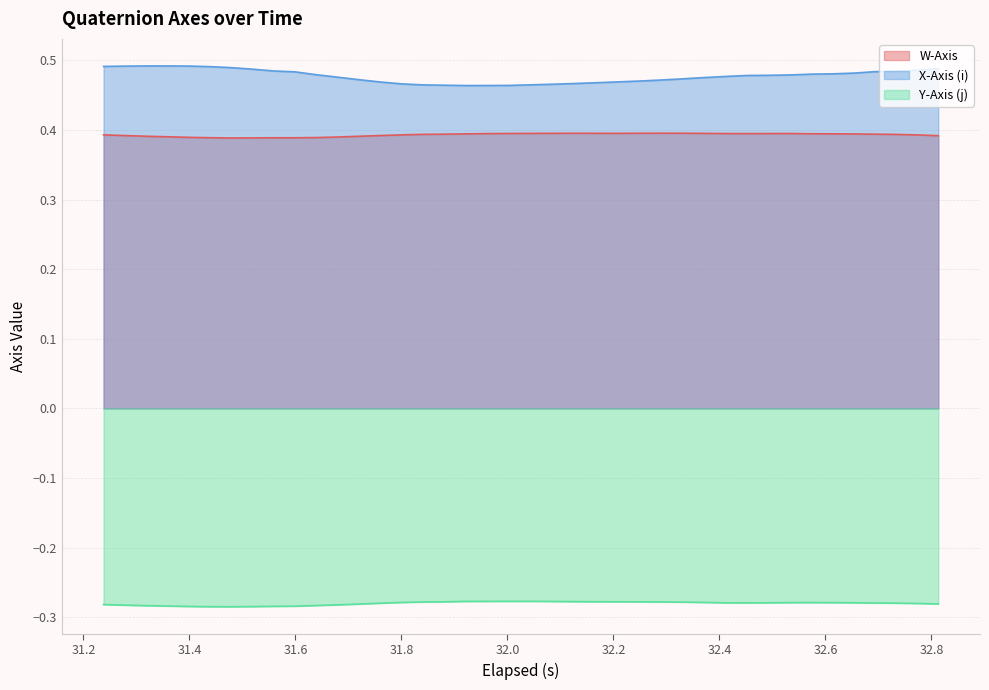

What is the value of the W-Axis point at the 20th from the left?

0.4